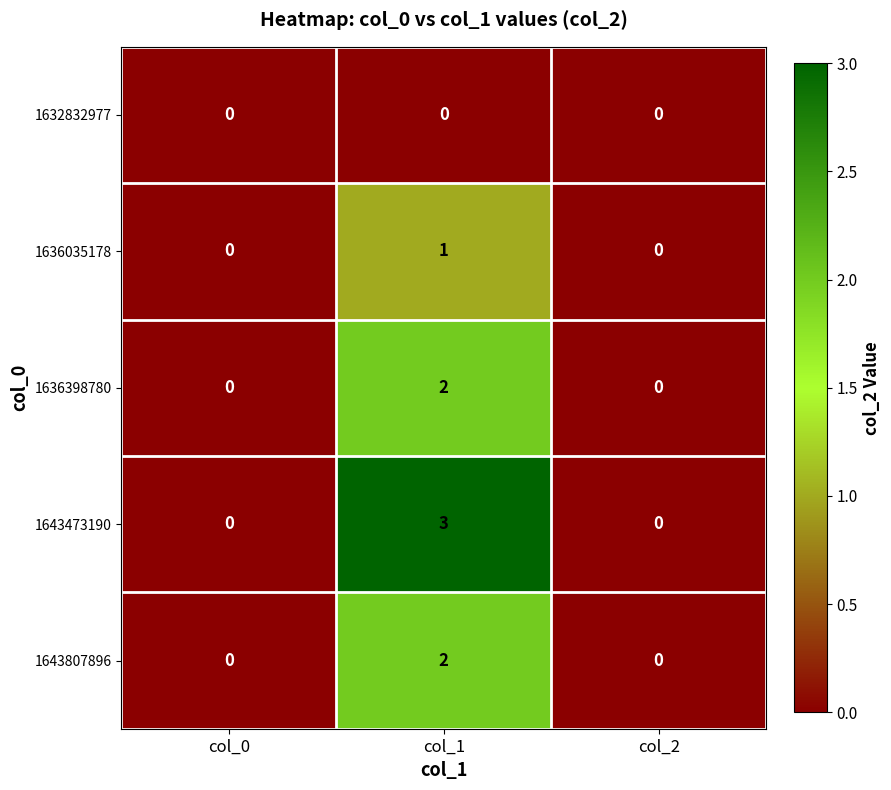

Is it true that 1643473190 equals 5 at col_1?

False